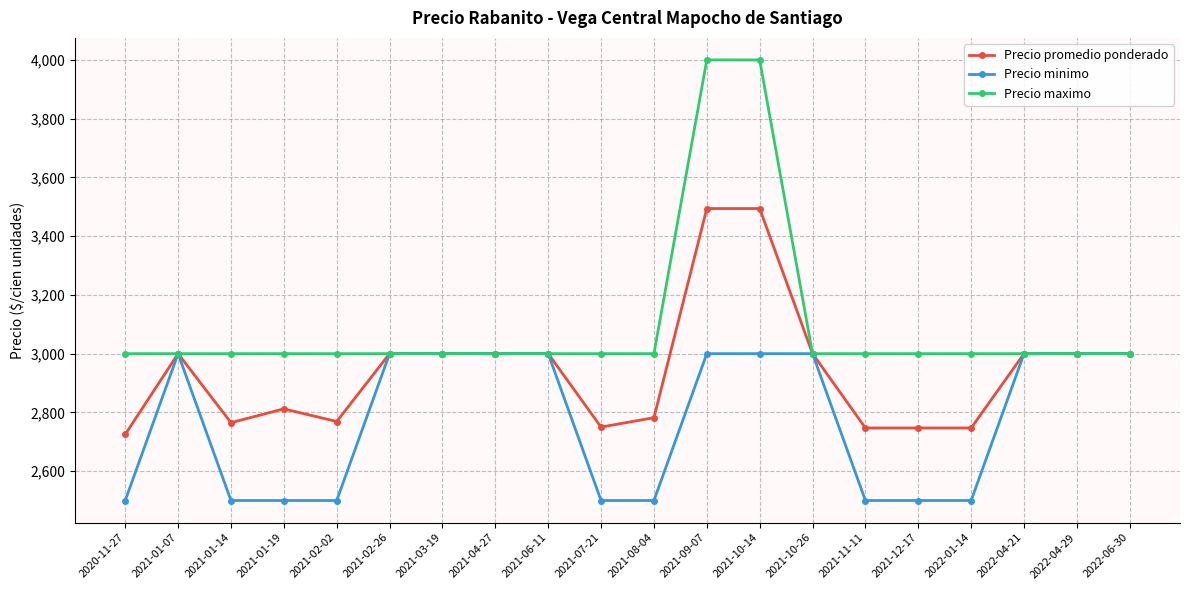

What is the average value of the Precio promedio ponderado series?

2942